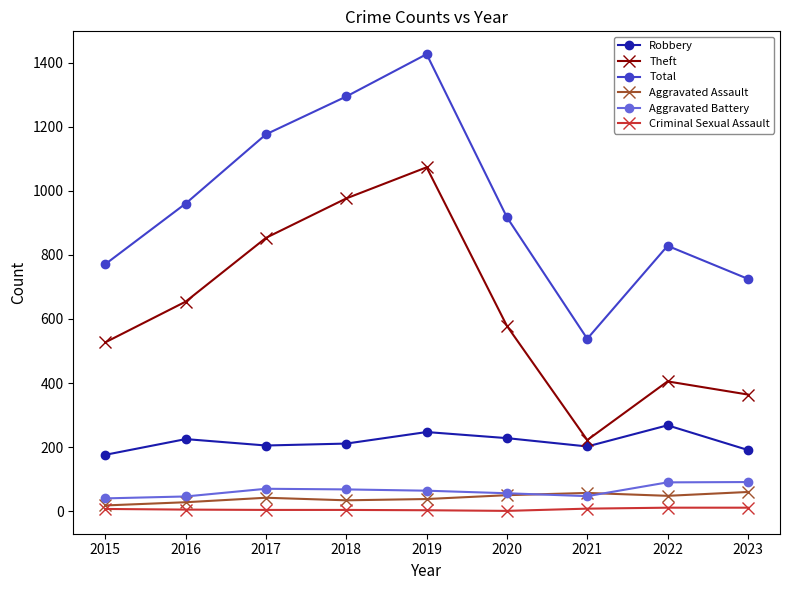

List the labels in order of Theft value, largest first.

2019, 2018, 2017, 2016, 2020, 2015, 2022, 2023, 2021